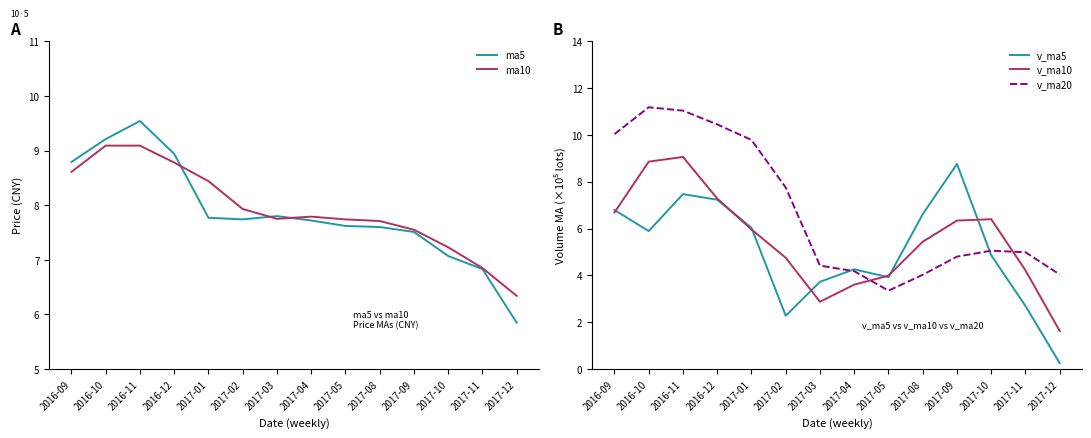

How many data points in ma10 are less than 7?

2